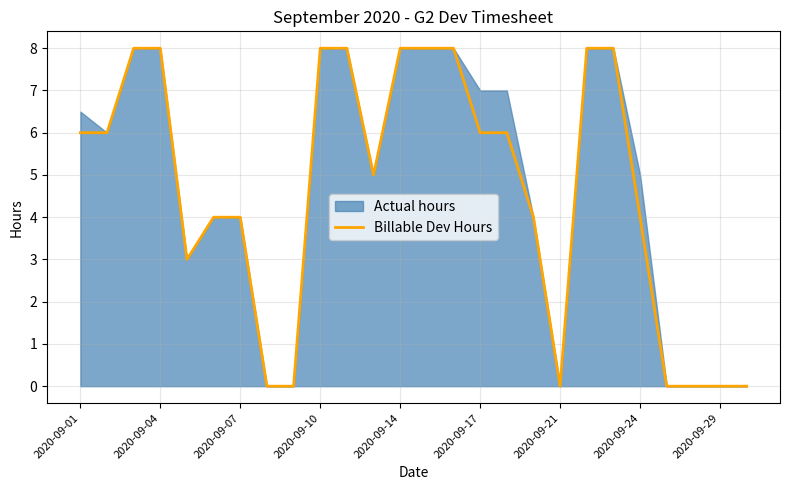

The value of Billable Dev Hours at 2020-09-01 is 4. True or false?

False